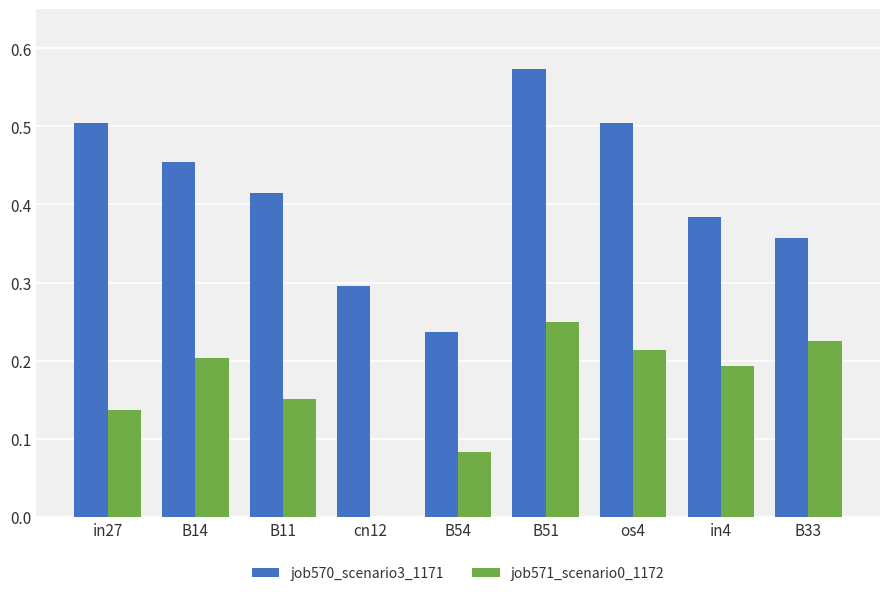

Between B51 and in4, which series saw the biggest shift?

job570_scenario3_1171